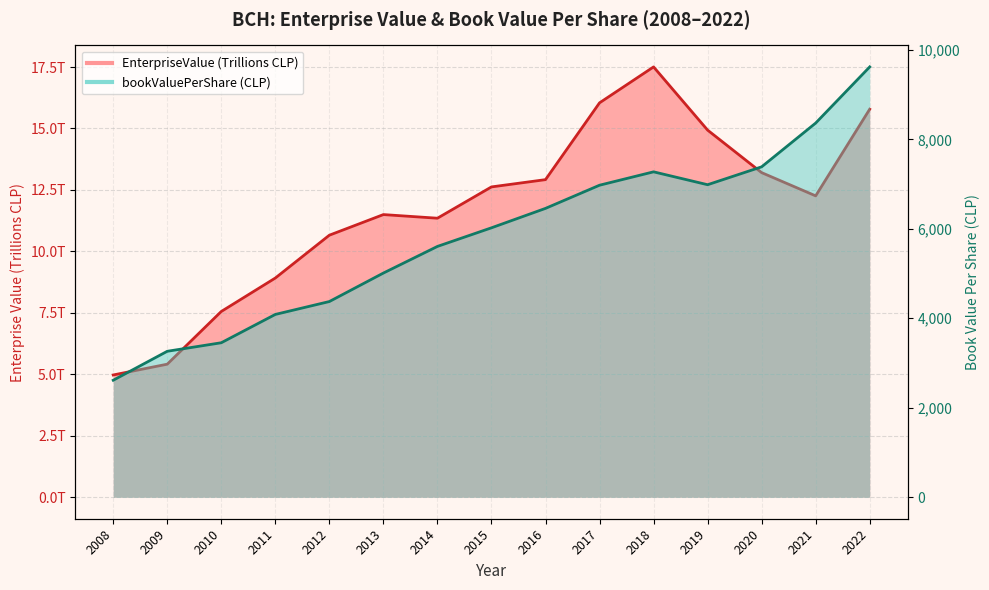

True or false: bookValuePerShare and EnterpriseValue cross at least once.

False